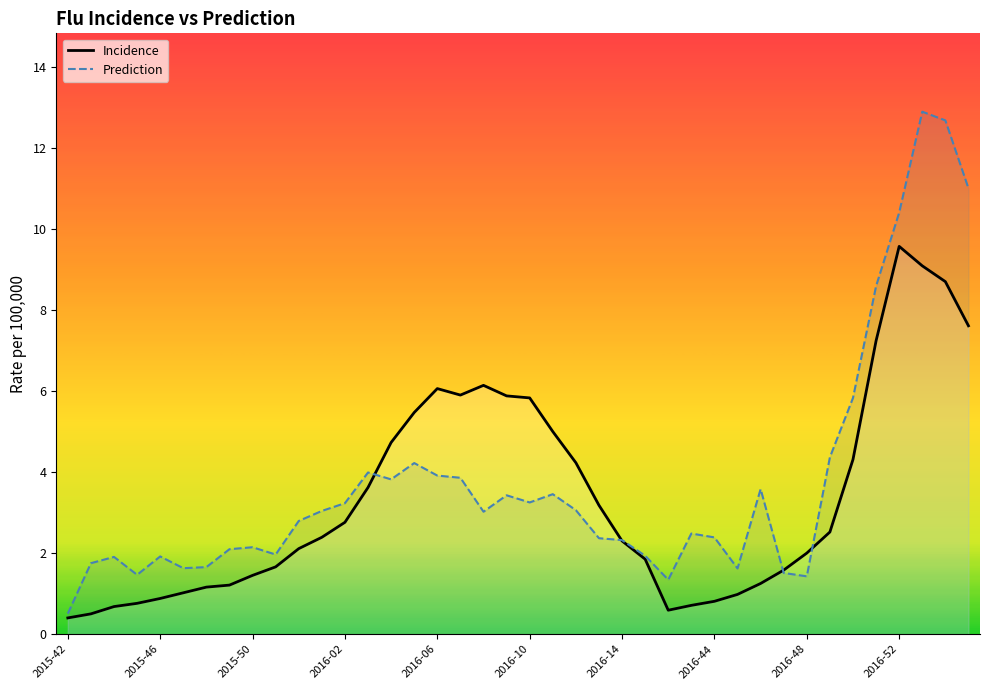

Which series changed the most between 2015-50 and 2015-52?

incidence